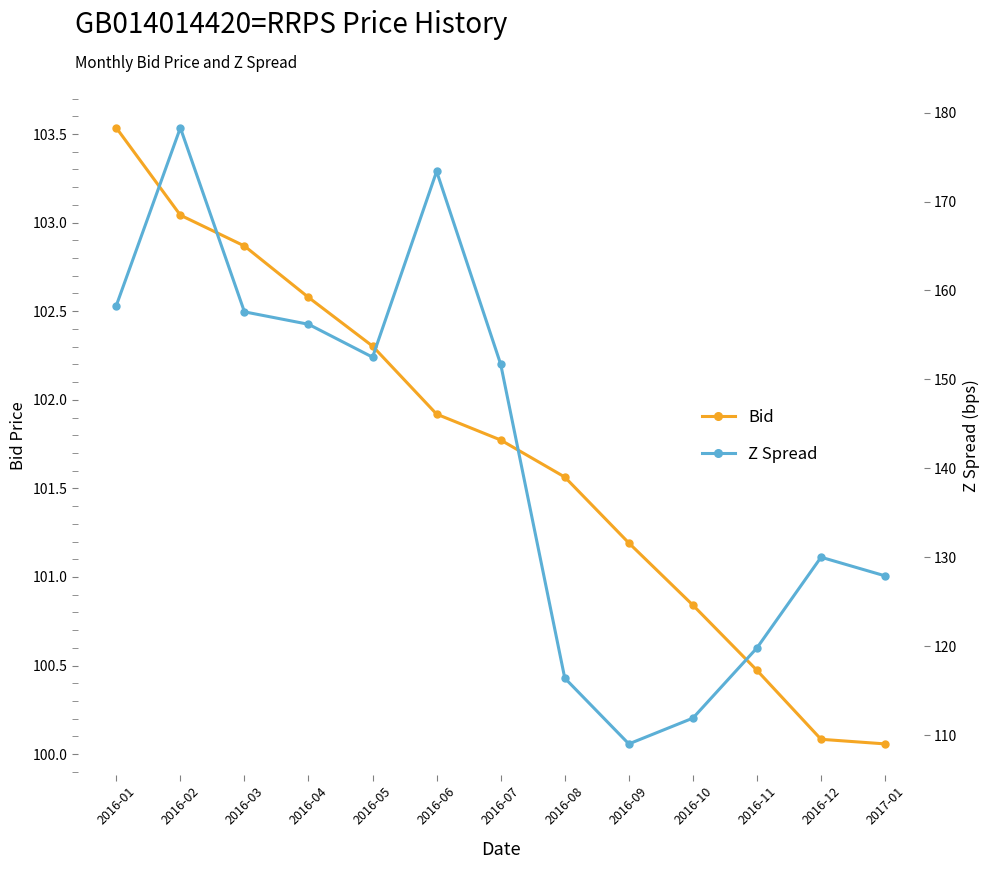

List the labels in order of Z Spread value, smallest first.

2016-09, 2016-10, 2016-08, 2016-11, 2017-01, 2016-12, 2016-07, 2016-05, 2016-04, 2016-03, 2016-01, 2016-06, 2016-02